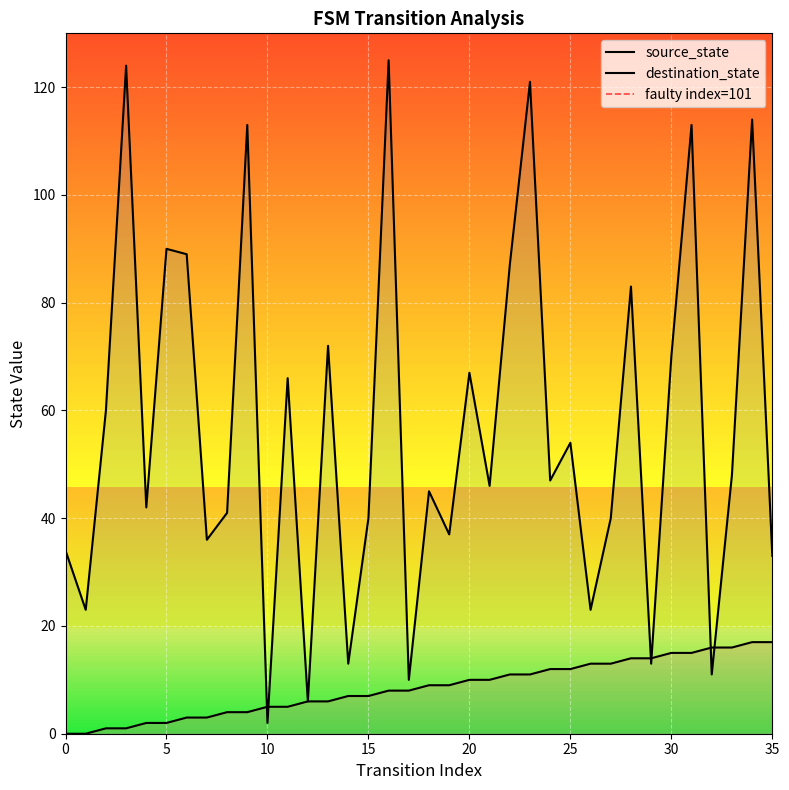

What is the highest value of the destination_state series?

125